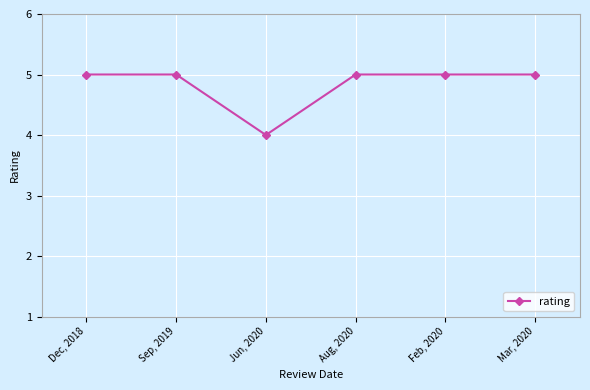

Reading left to right, transcribe all the data shown in this chart.

5	5	4	5	5	5